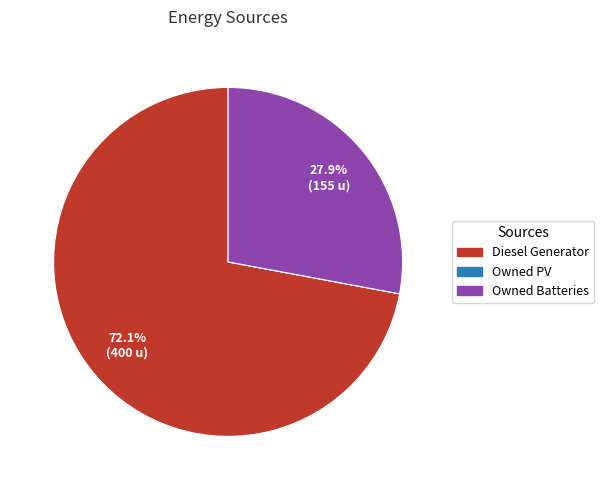

What percentage do Owned Batteries and Diesel Generator together represent?

100.0%